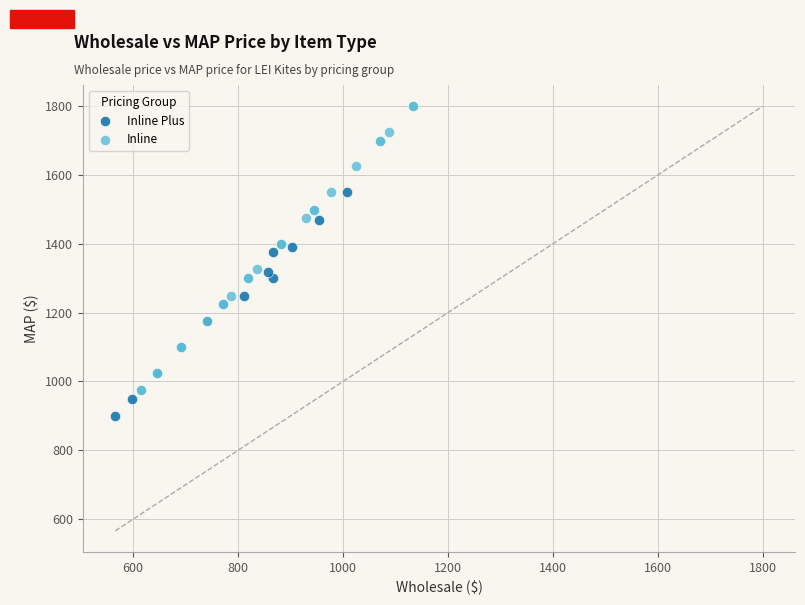

Which series contains the highest Y value?

Inline